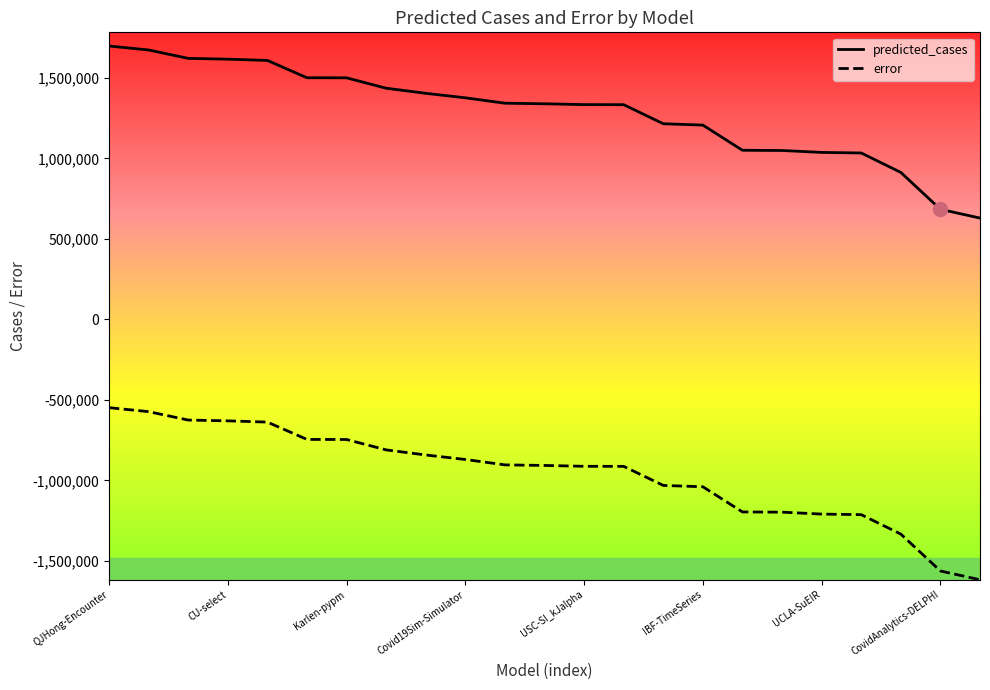

True or false: predicted_cases and error intersect in this chart.

False